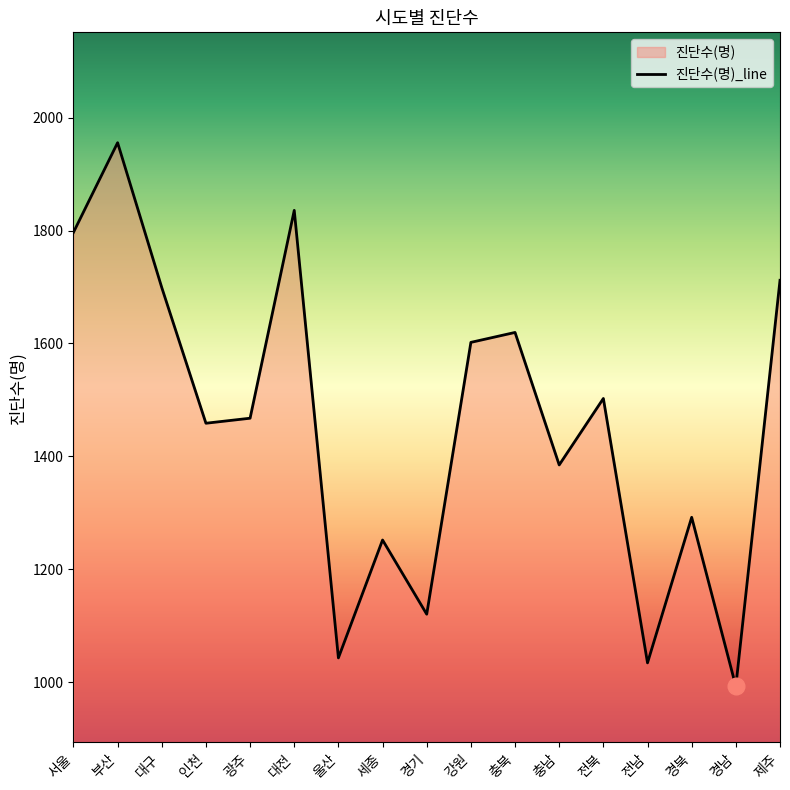

At which category does the chart reach its minimum across all series?

경남